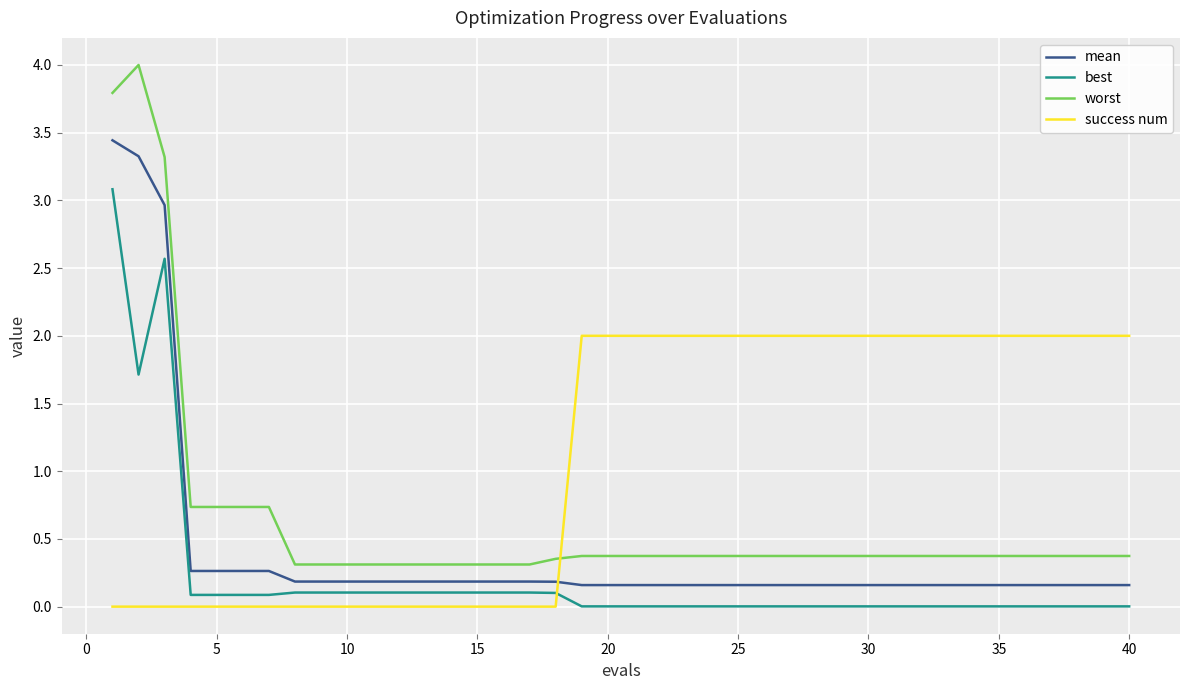

Which series has the widest spread of values?

worst